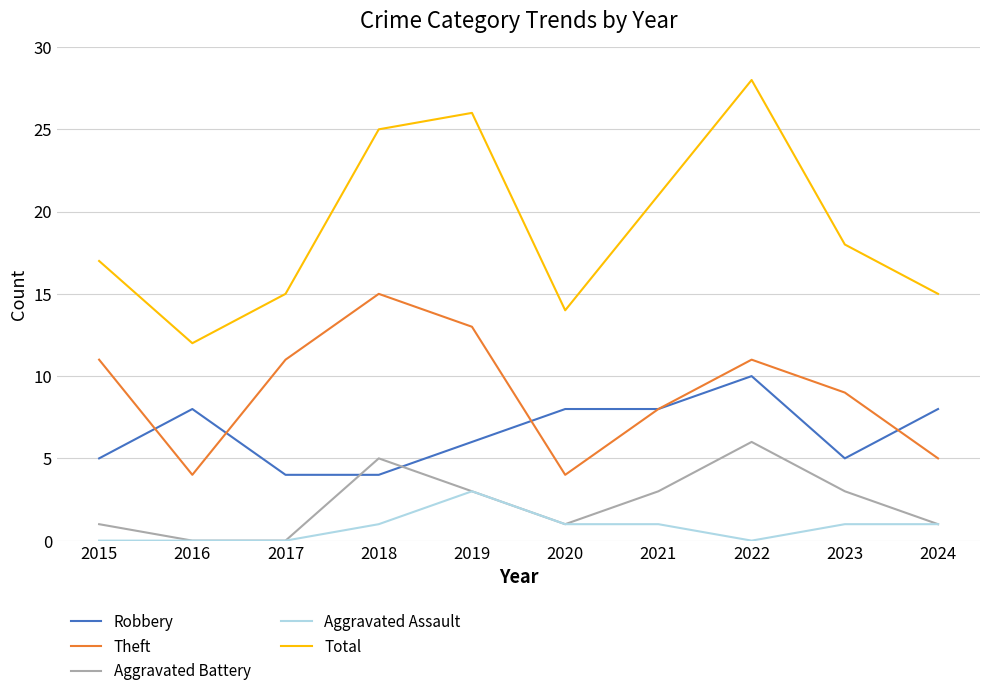

True or false: Robbery and Aggravated Battery intersect in this chart.

True